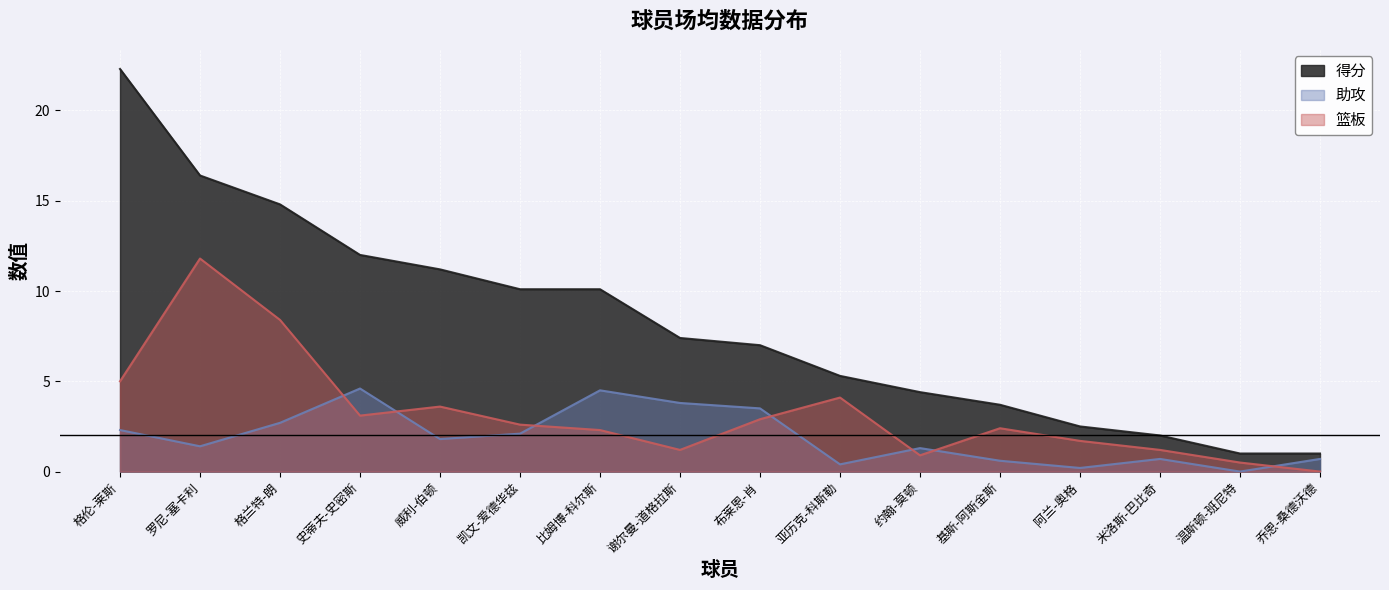

True or false: 篮板 and 得分 intersect in this chart.

False